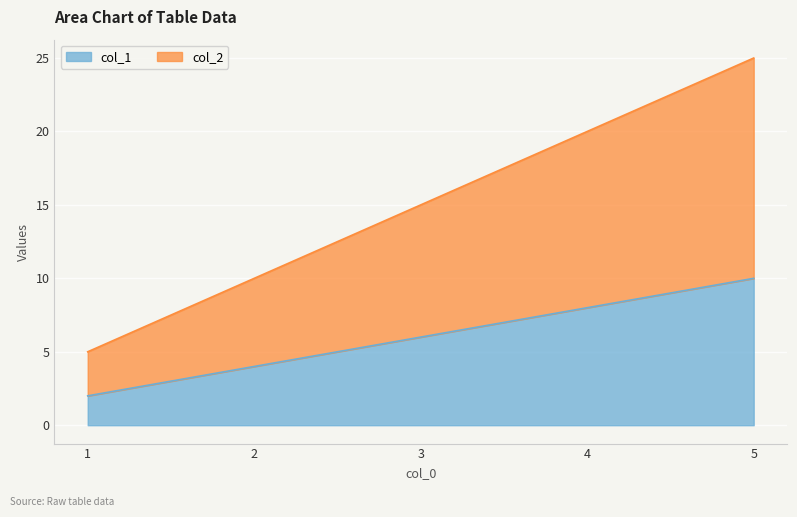

Does the chart display data point markers on the line(s)?

No